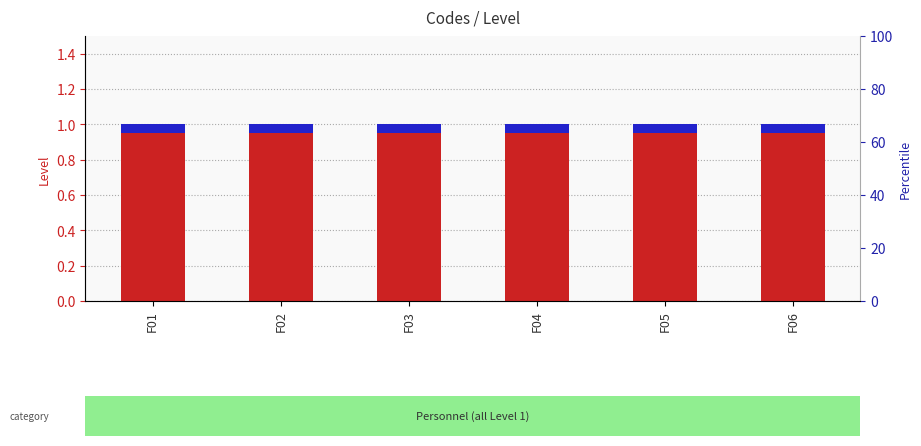

Reading left to right, extract all data points from this chart.

Level: 1.0	1.0	1.0	1.0	1.0	1.0
Code count: 0.1	0.1	0.1	0.1	0.1	0.1